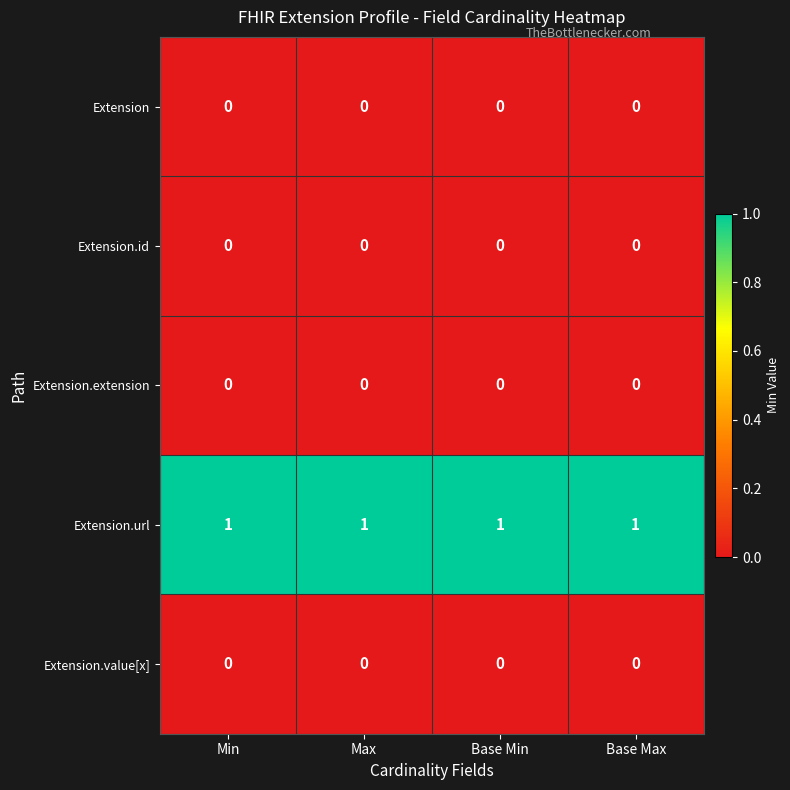

True or false: Extension.id has a value of 0 at Min.

True